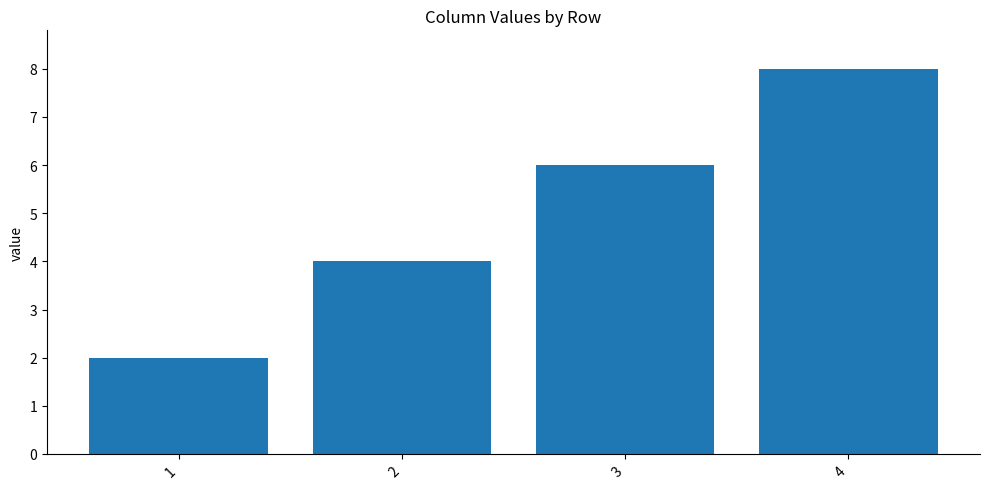

Rank the categories by value from lowest to highest.

1, 2, 3, 4